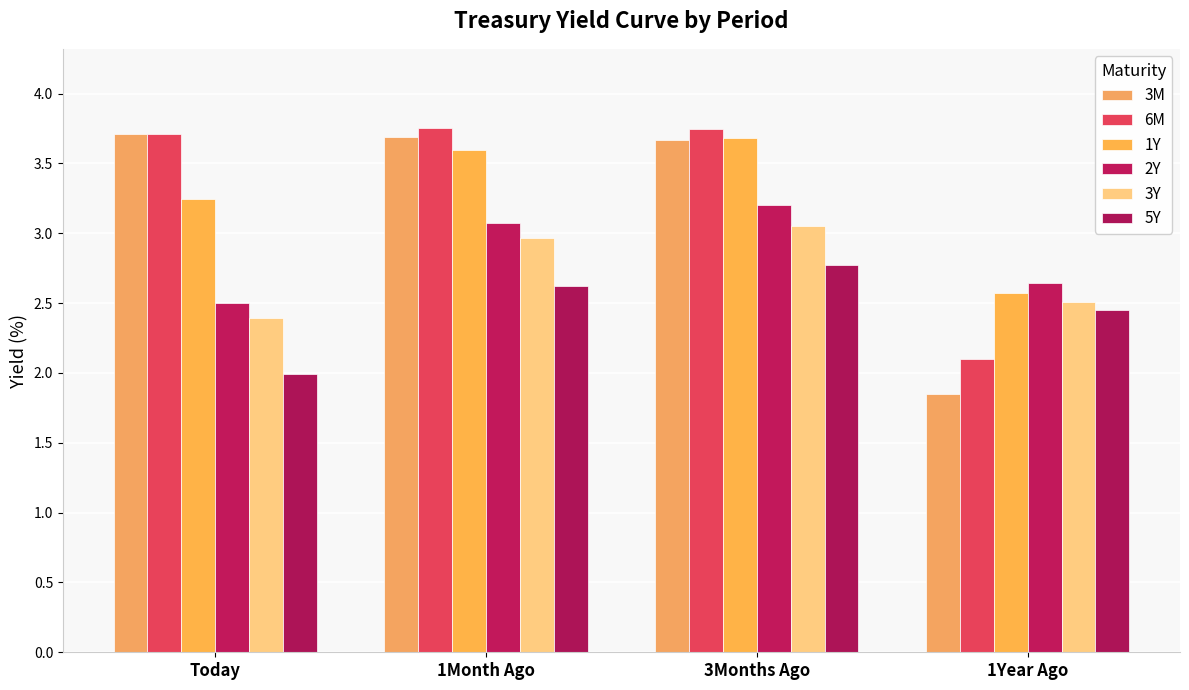

How many bars are there in total?

24